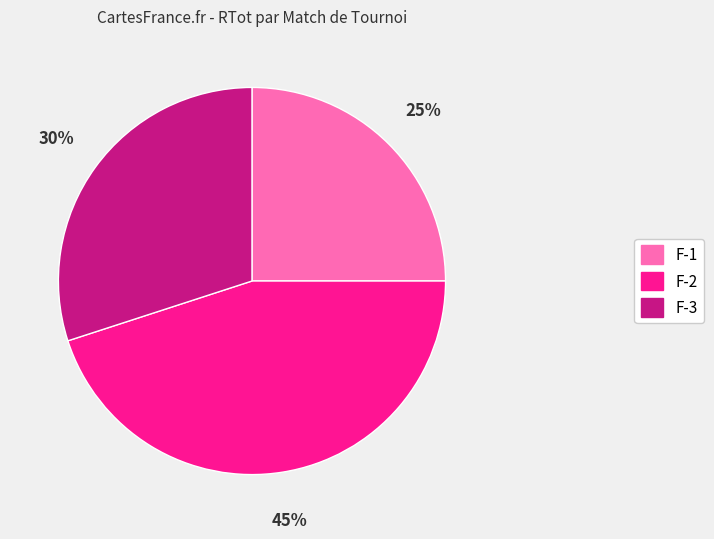

To the nearest percent, what is the average slice percentage?

33%